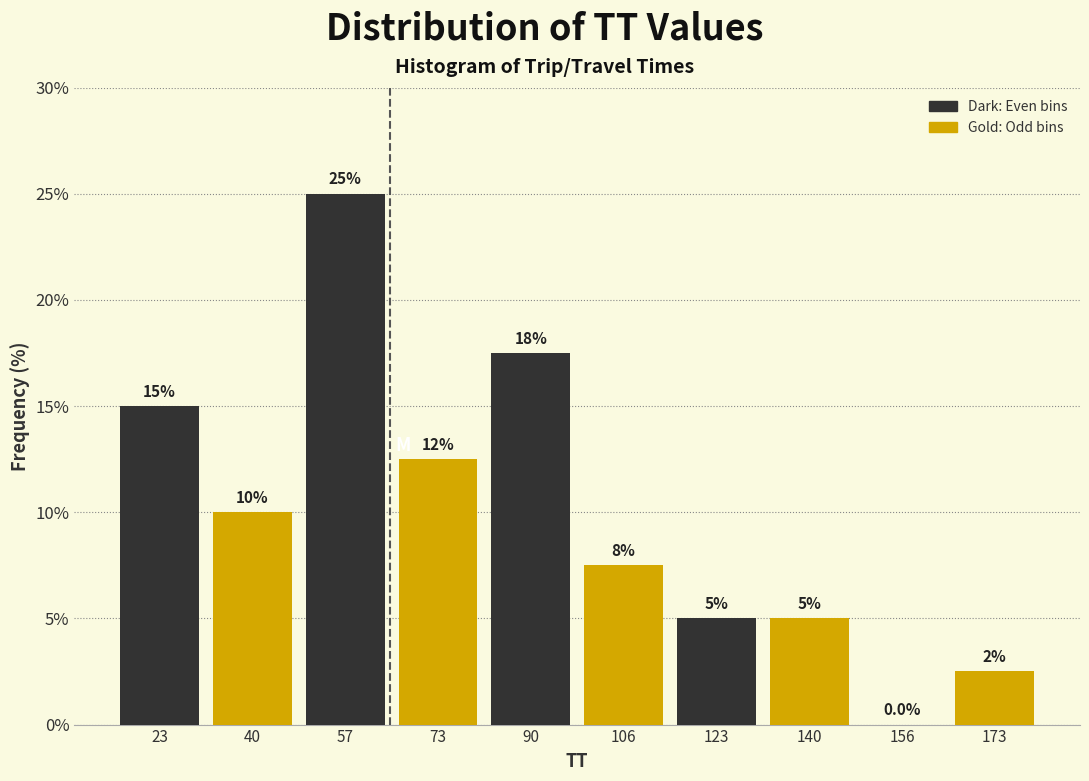

Which range on the x-axis has the tallest bar?

48.2 to 64.8